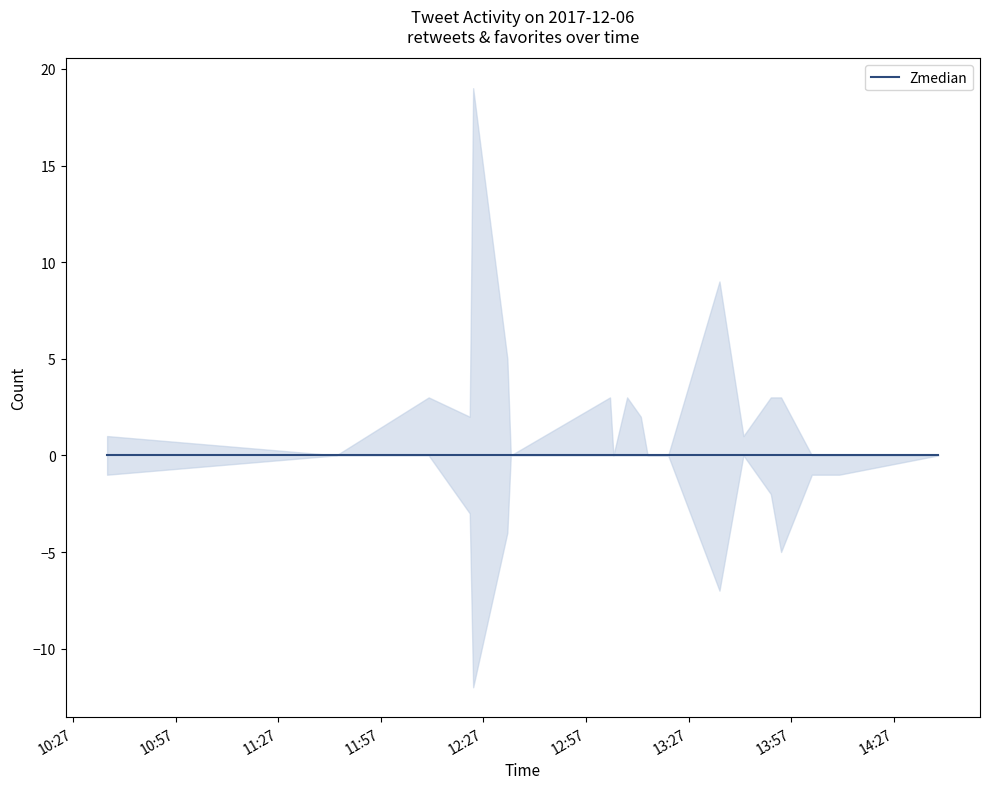

Where does the favorites series first go above 2?

2017-12-06 12:11